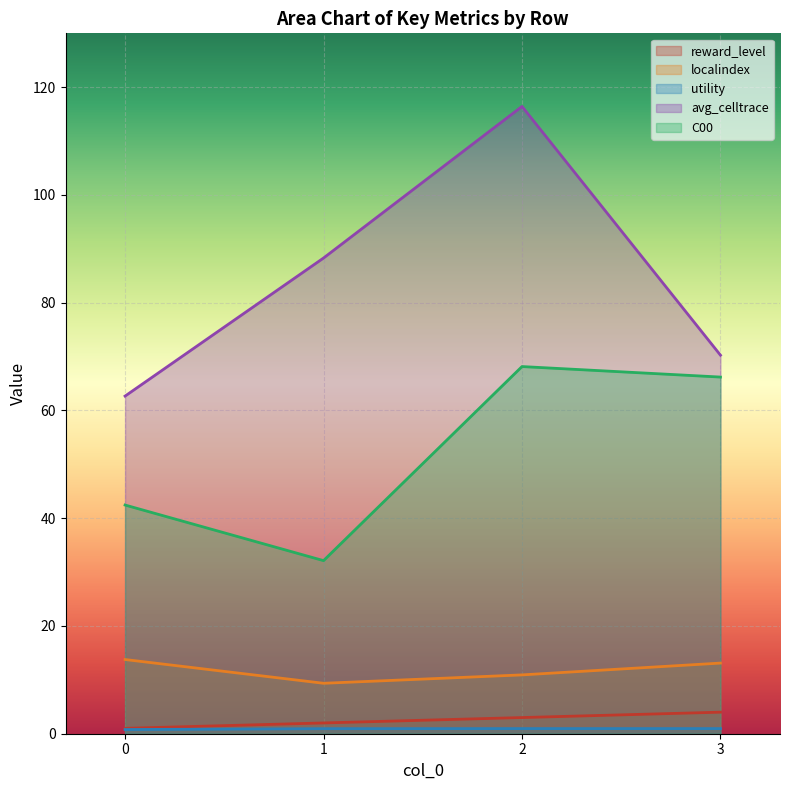

True or false: C00 has more than 2 interior local peaks.

False